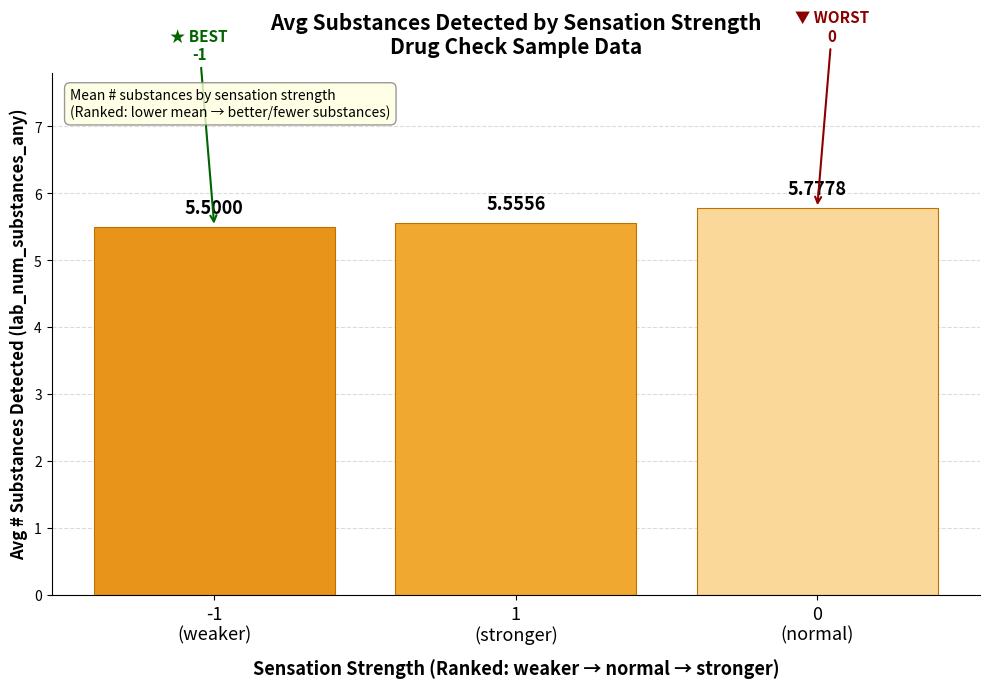

Where is the data nearest to the value 5?

-1
(weaker)